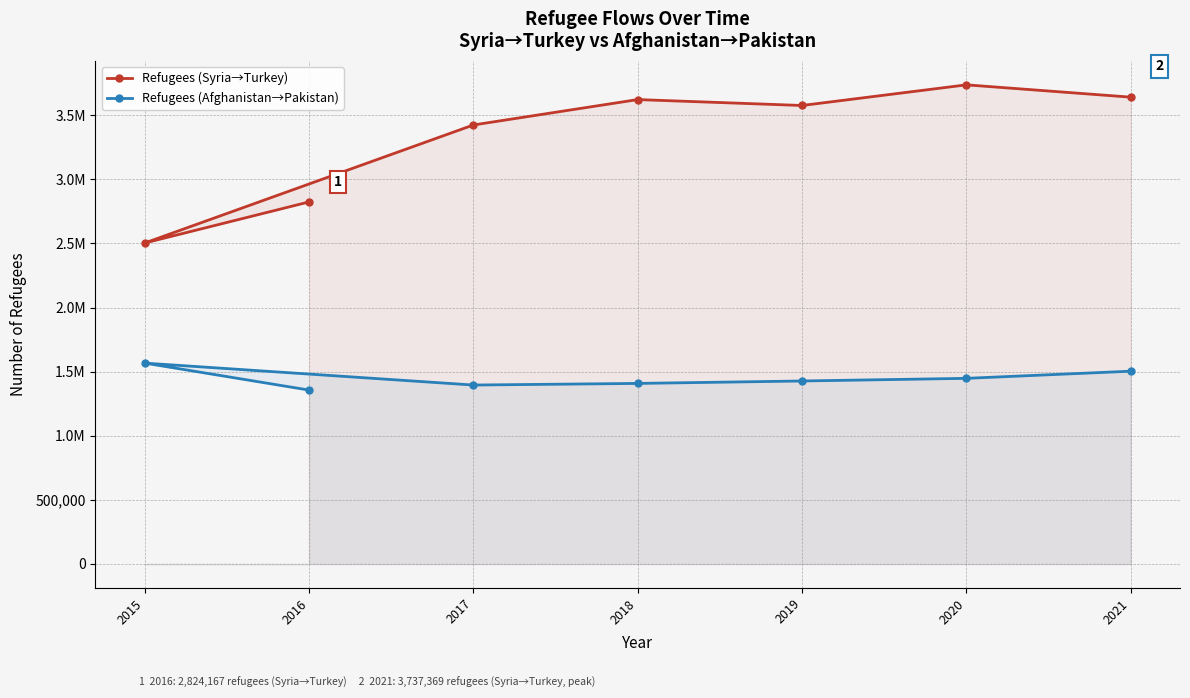

True or false: Refugees (Syria→Turkey) has more than 2 interior local peaks.

False